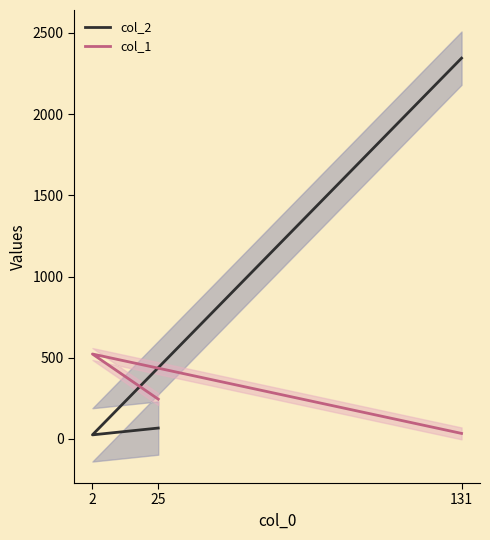

At which category does the chart reach its peak across all series?

131